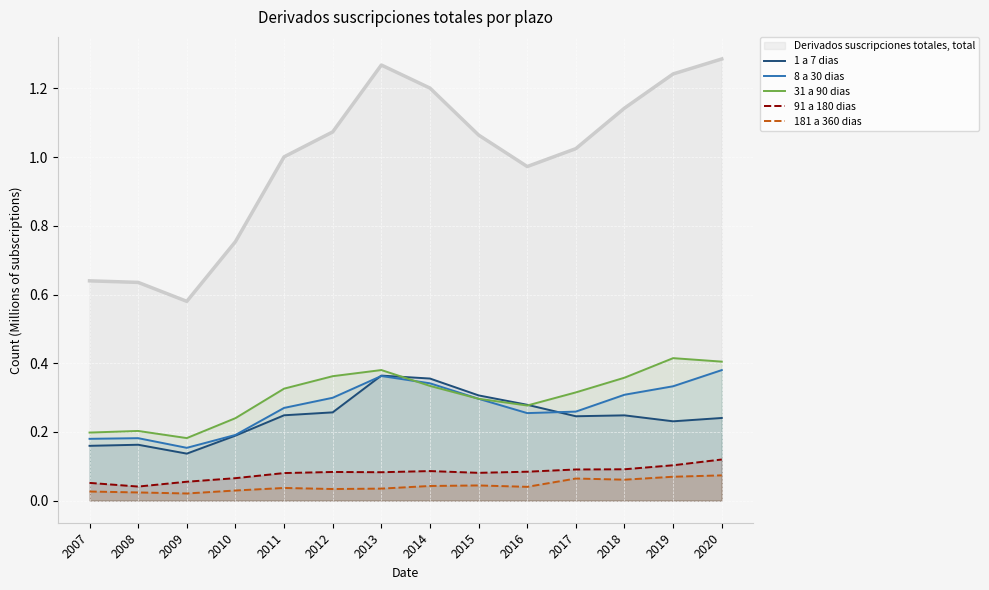

What is the maximum value for 181 a 360 dias?

73634